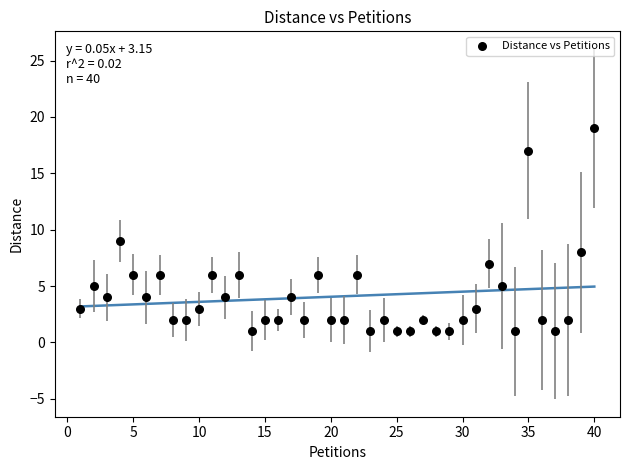

What Y value in the scatter plot is closest to 10?

9